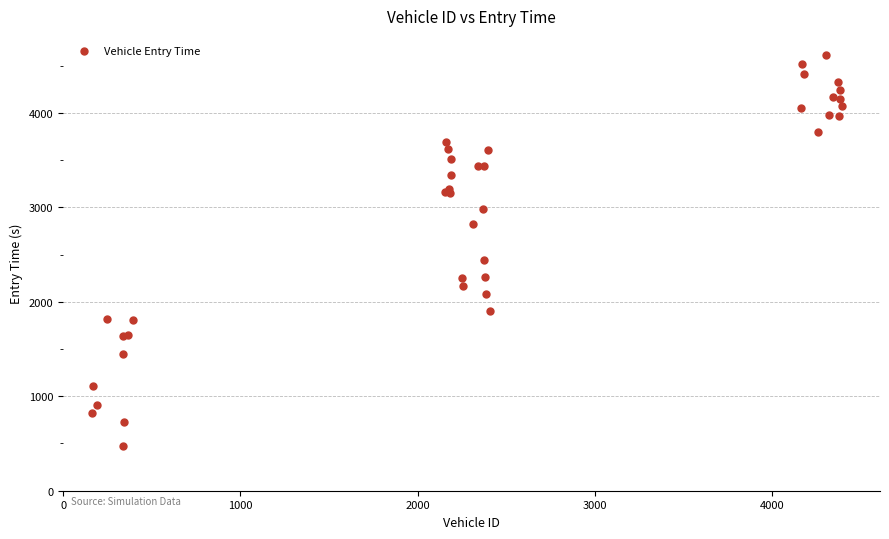

What Y value in the scatter plot is closest to 2537?

2442.5